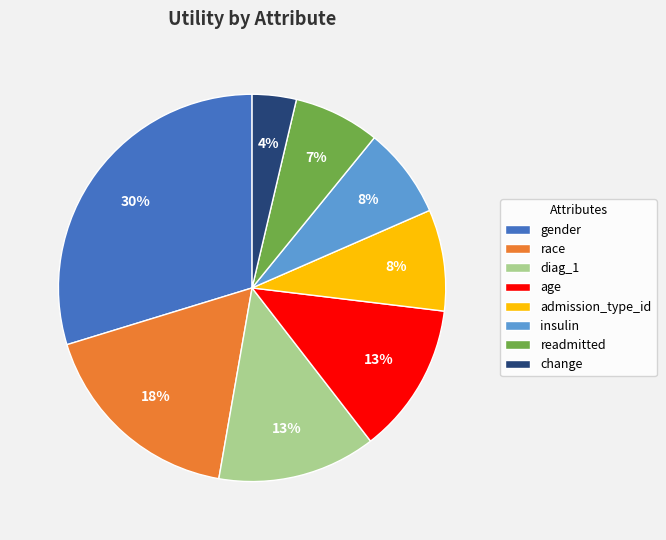

Between race and insulin, which is larger?

race